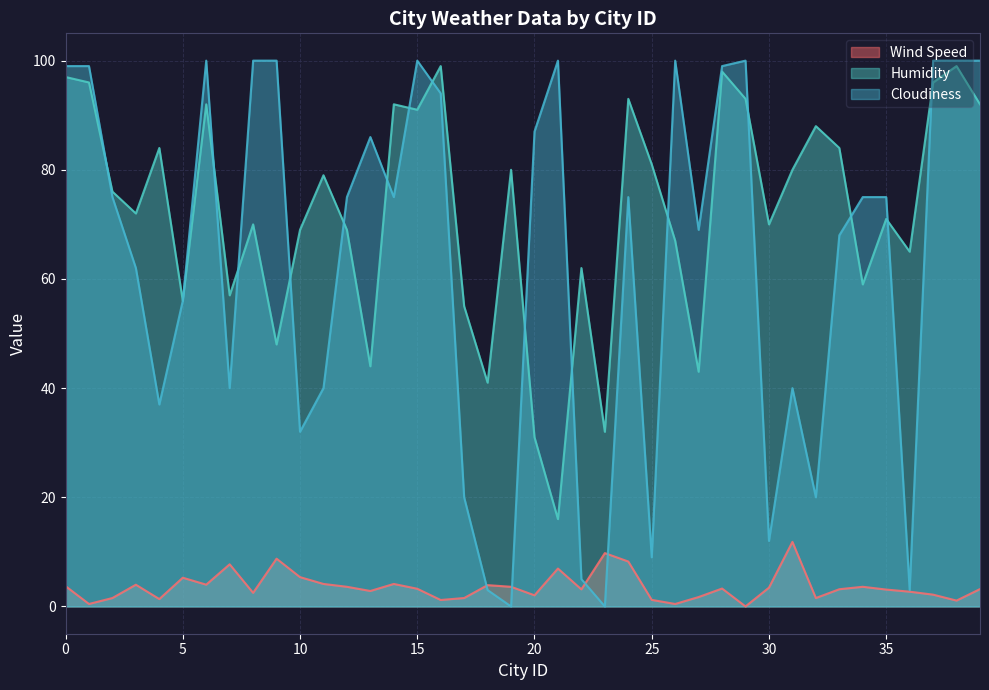

What are all the series names shown in the legend?

Wind Speed, Humidity, Cloudiness